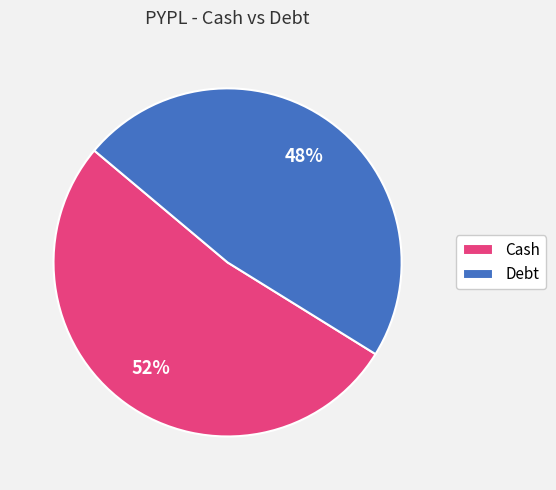

True or false: Cash accounts for 52% of the total.

True